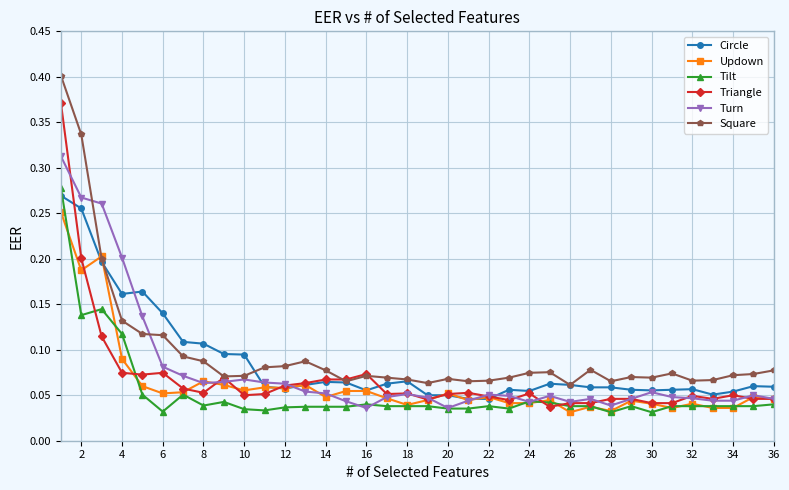

What is the sum of all Square values?

3.5